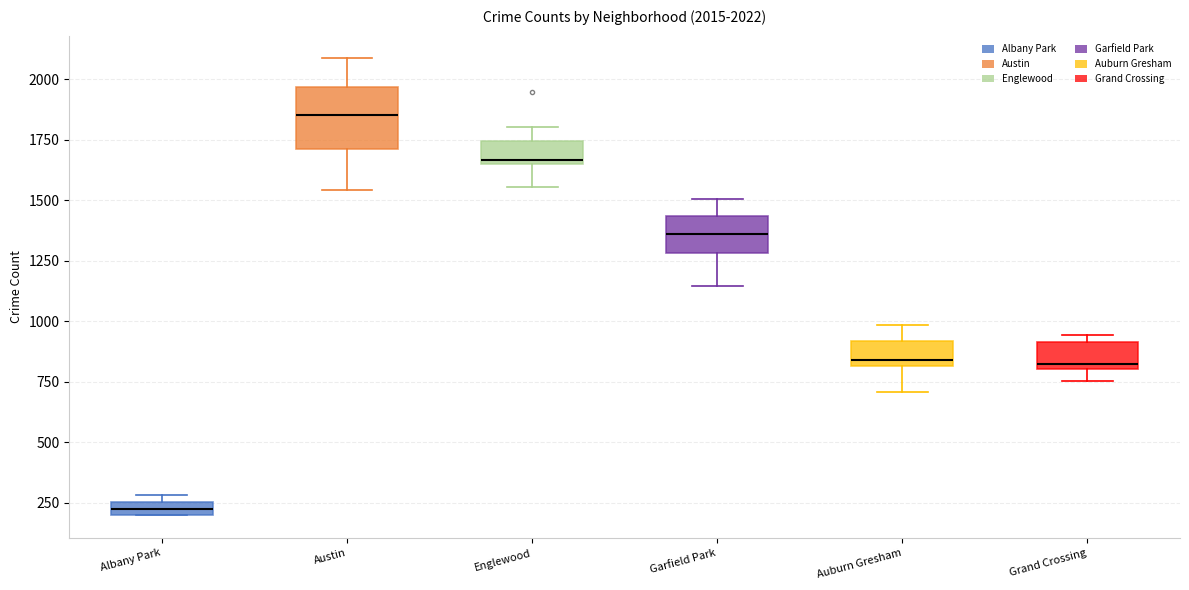

Which box has the highest median line?

Austin